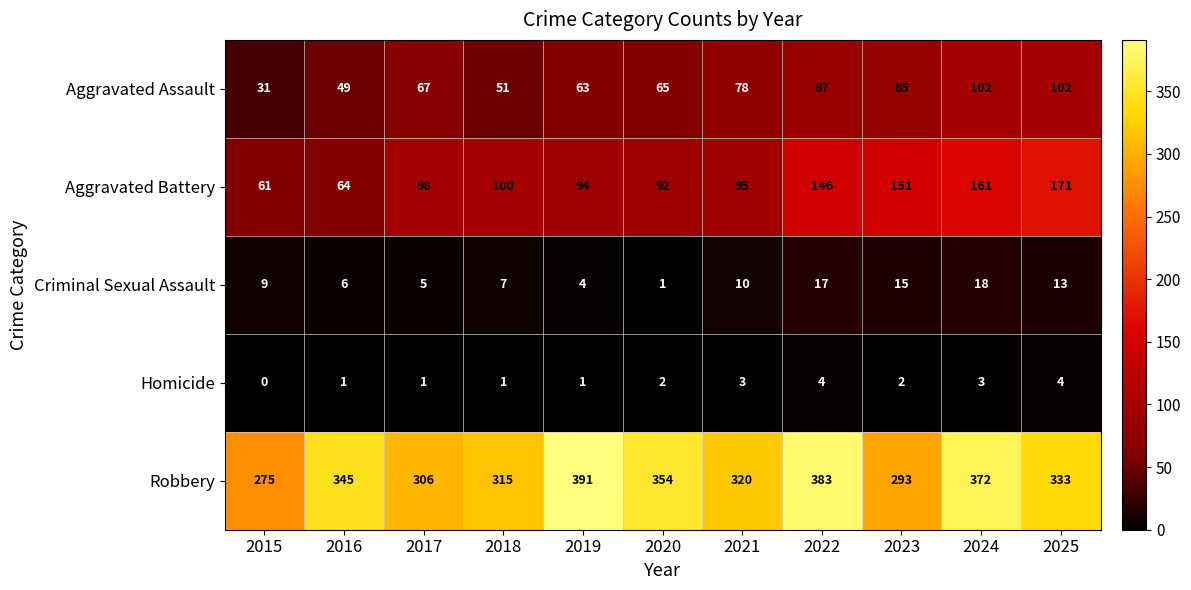

What is the difference between the maximum and minimum values in the Homicide series?

4